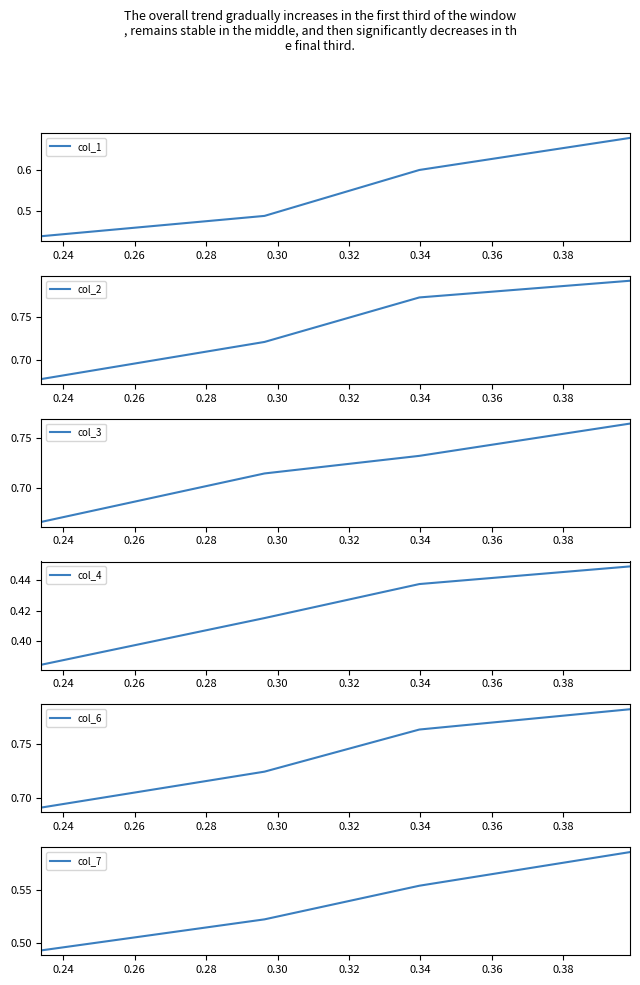

How many col_2 values are between 0 and 1?

4